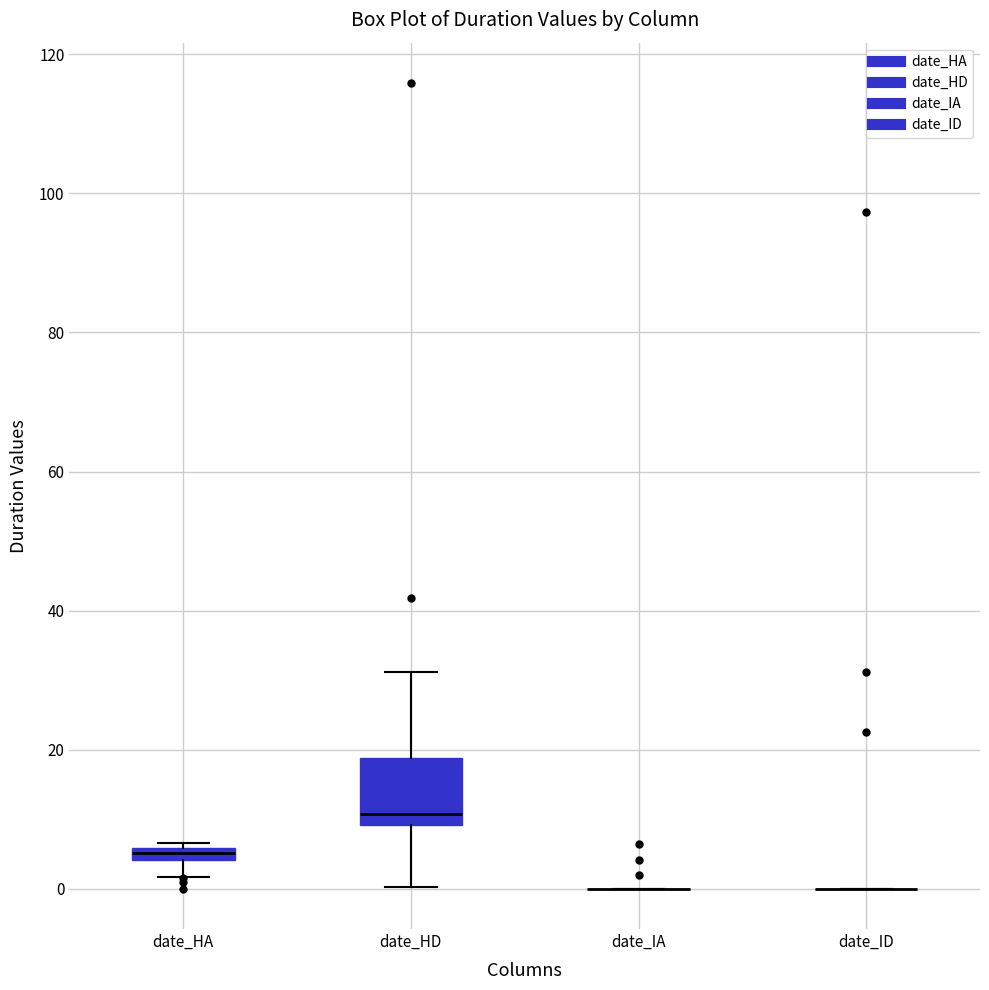

Where is the lower edge of the box for date_HD on the y-axis? The values are not printed on the chart, so give them approximately, as read against the axis.

10